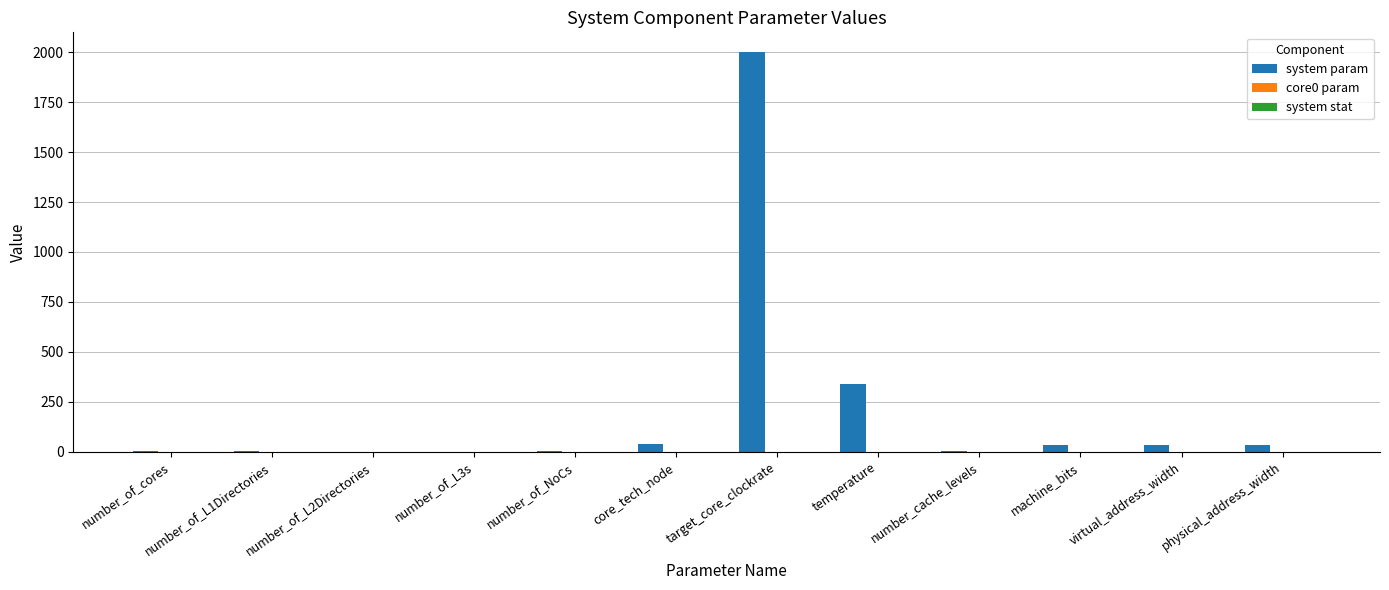

At which category does the chart reach its peak across all series?

target_core_clockrate